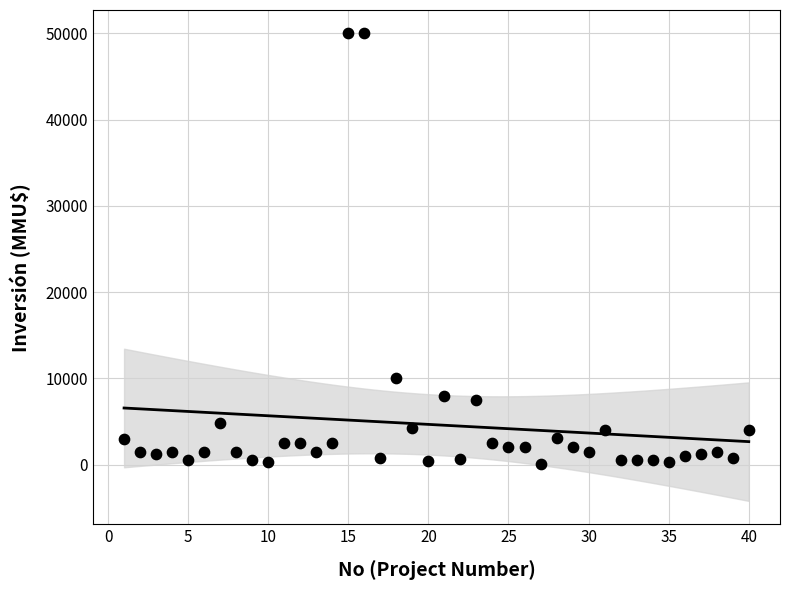

What is the range of X values (max minus min)?

39